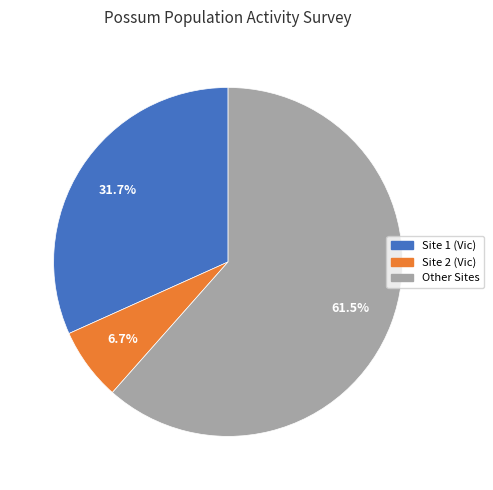

To the nearest percent, what is the average slice percentage?

33%